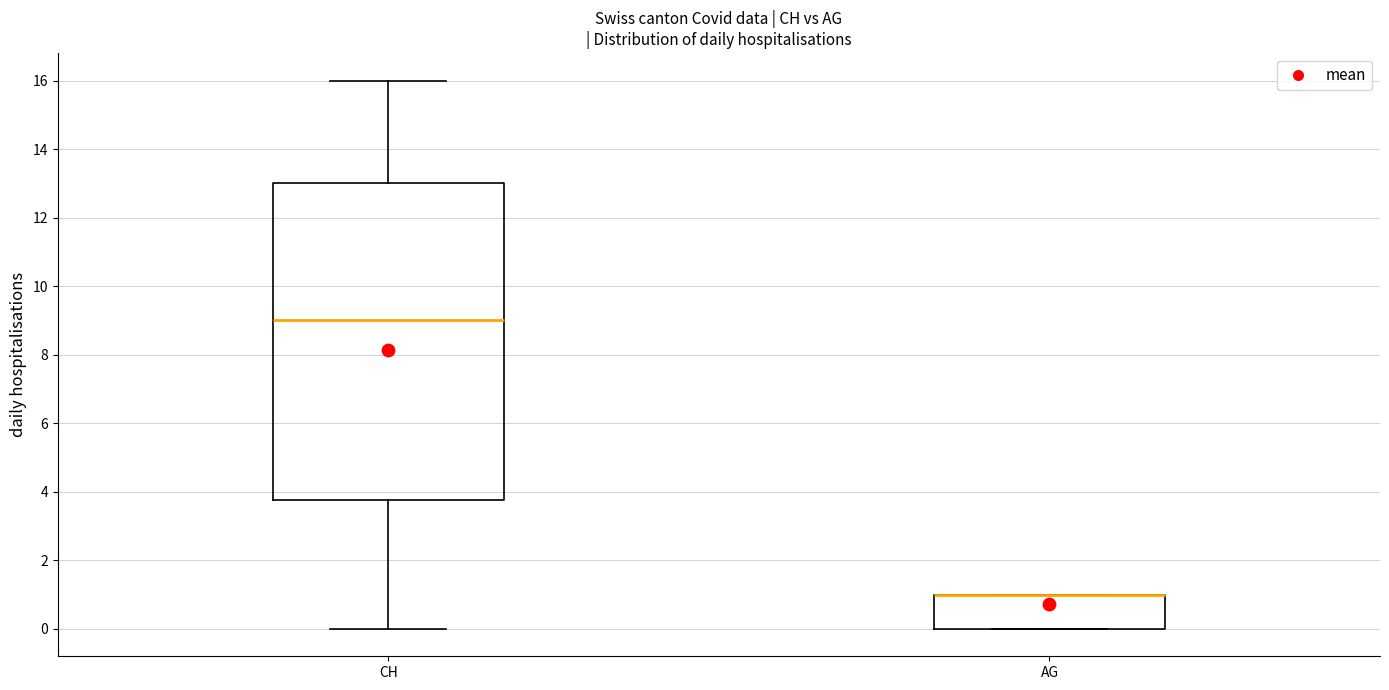

Which box is the tallest, from its lower edge to its upper edge?

CH